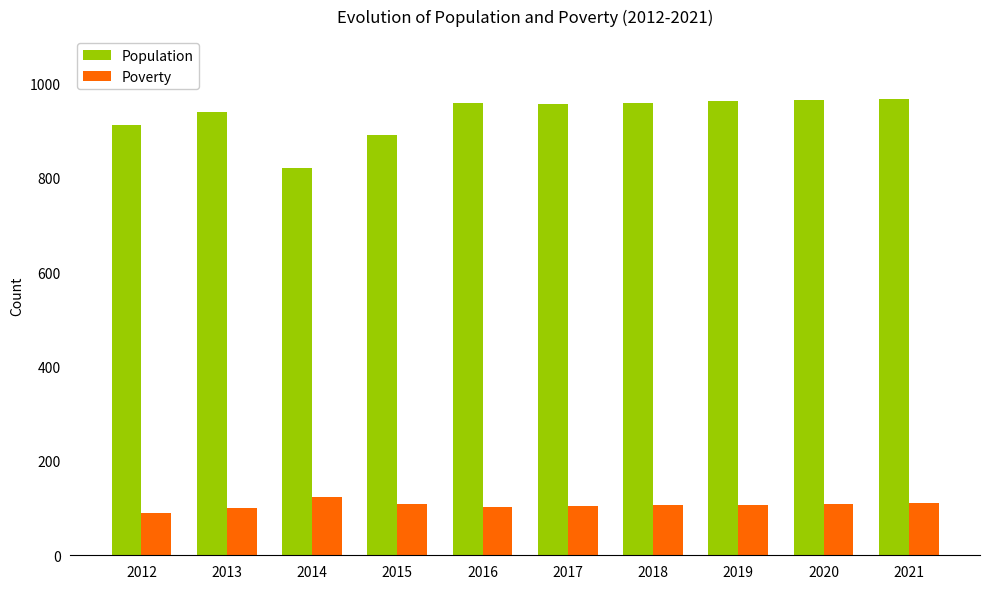

What is the smallest value displayed?

90